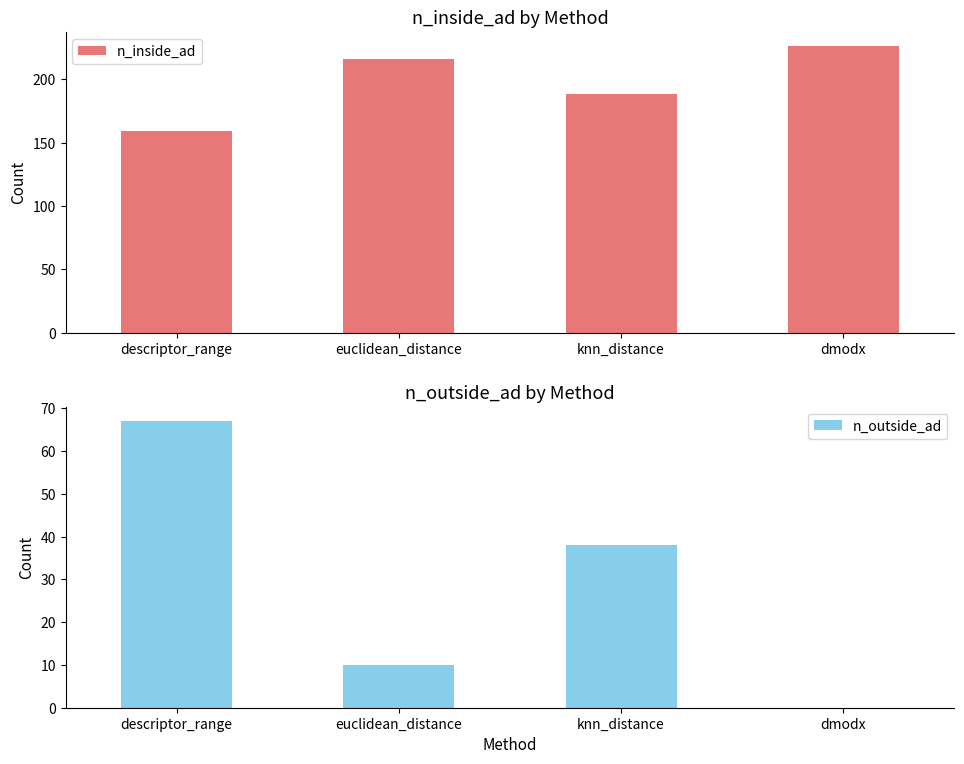

Where is n_outside_ad nearest to the value 33?

knn_distance